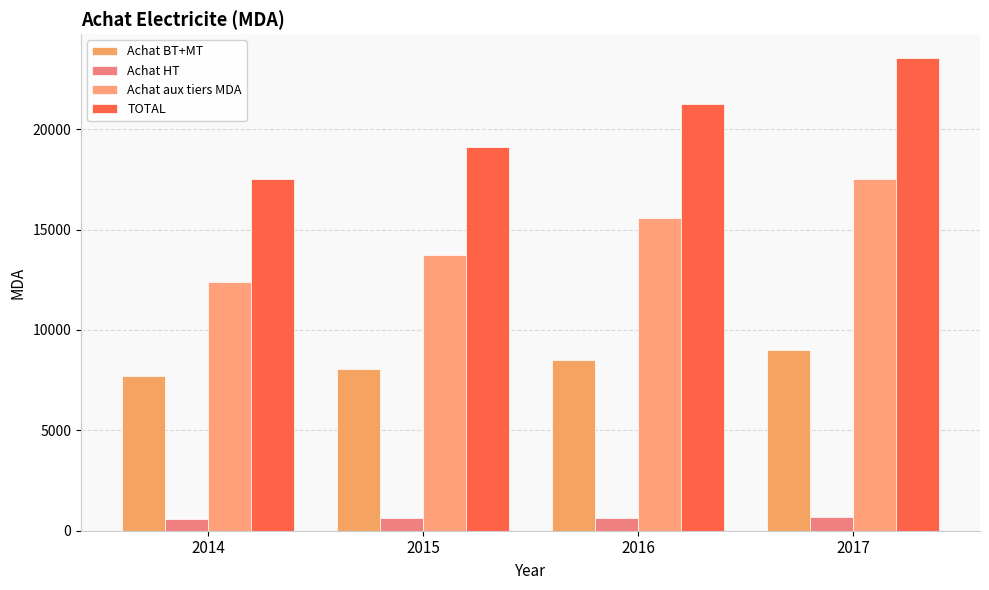

True or false: Achat aux tiers MDA has a value of 17522.6 at 2017.

True